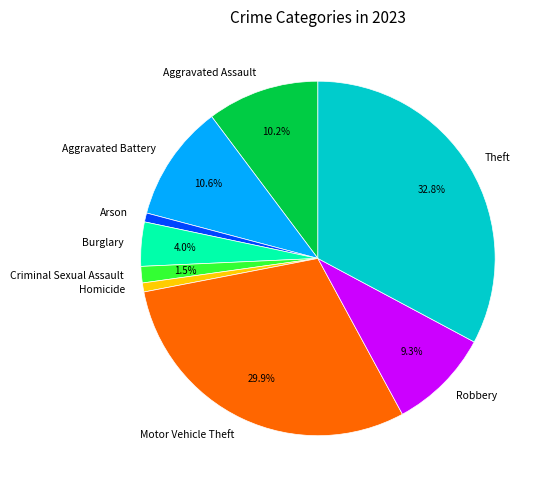

Do Aggravated Assault and Burglary together represent more than half of the pie?

No